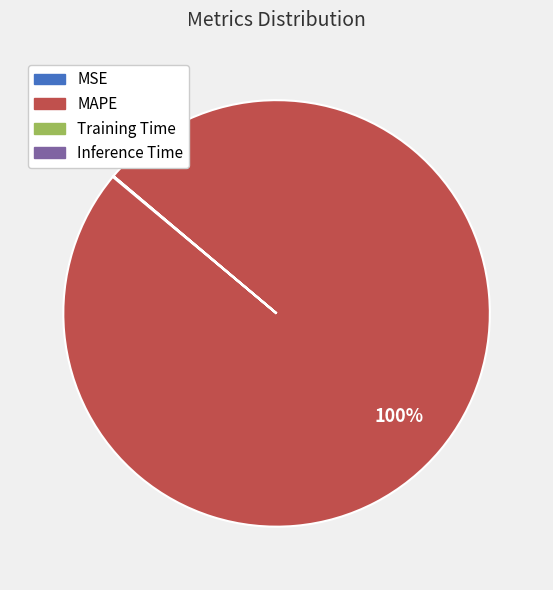

To the nearest percent, what is the average slice percentage?

25%